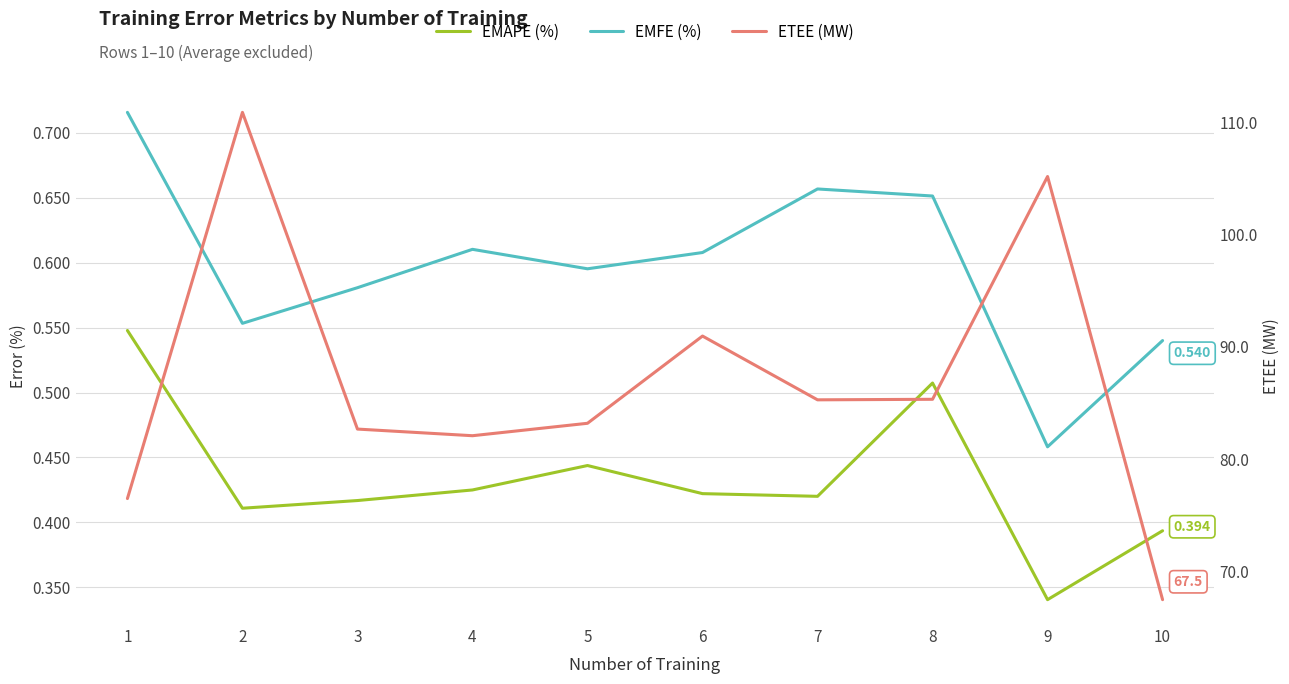

The value of EMAPE (%) at 5 is 0.4. True or false?

True